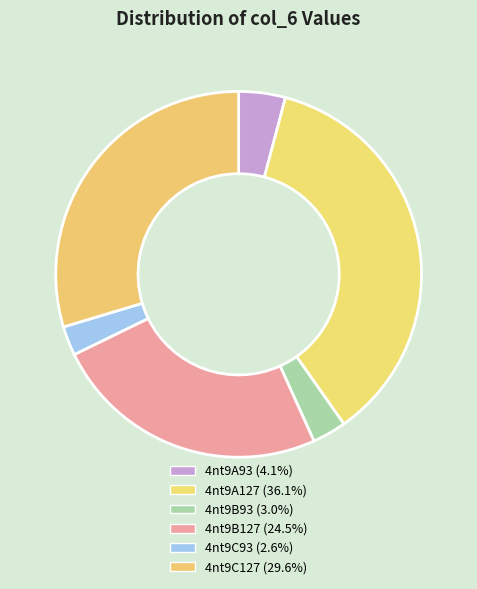

Count the number of slices in the pie.

6